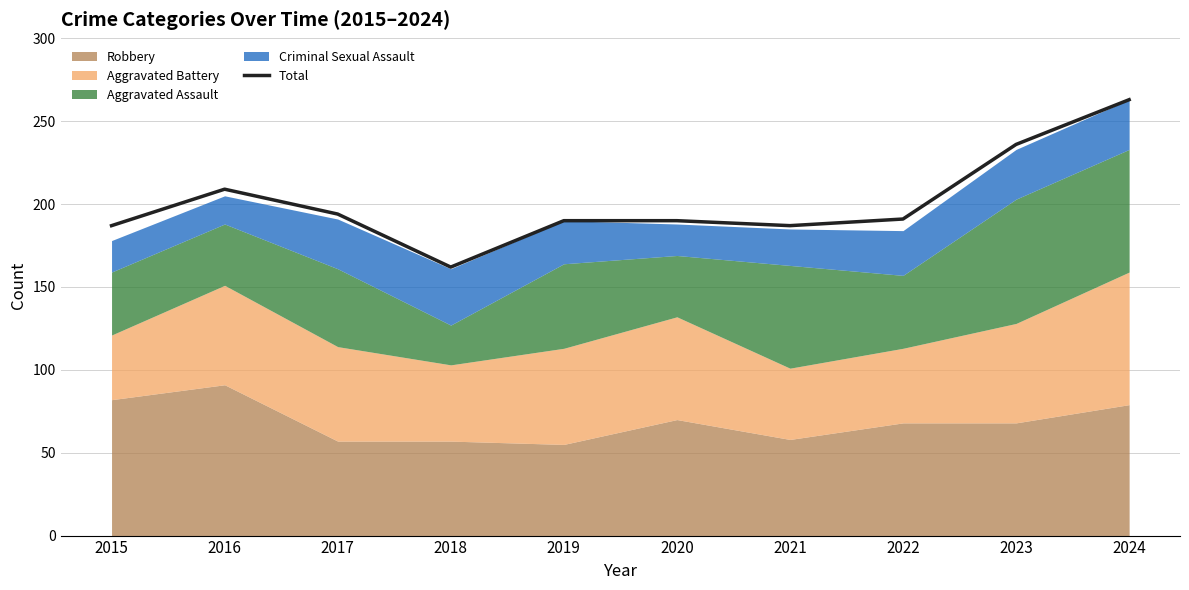

At which label is the value closest to 212?

2016